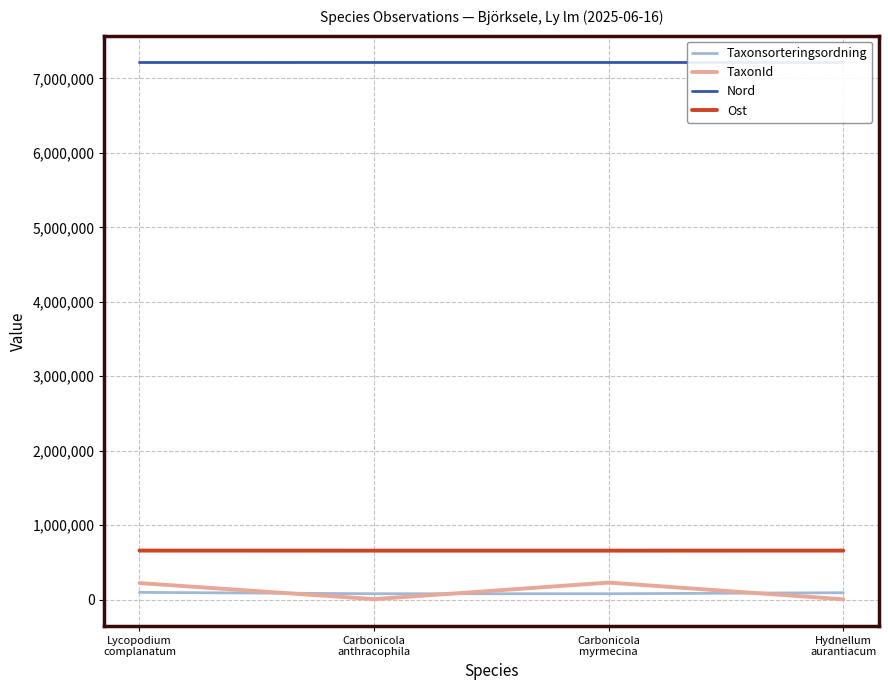

At Carbonicola
anthracophila, list the series in order from largest to smallest.

Nord, Ost, Taxonsorteringsordning, TaxonId